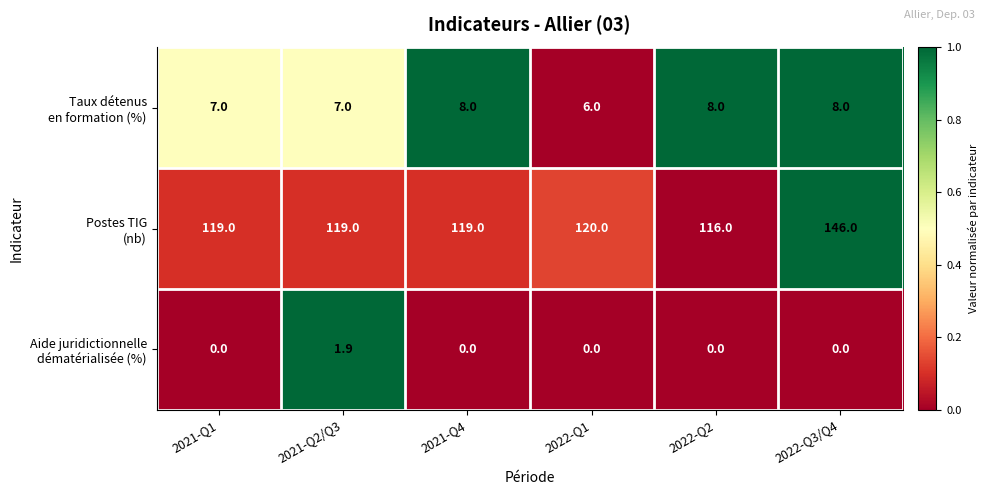

What is the difference between the highest and lowest values at 2021-Q2/Q3?

117.1